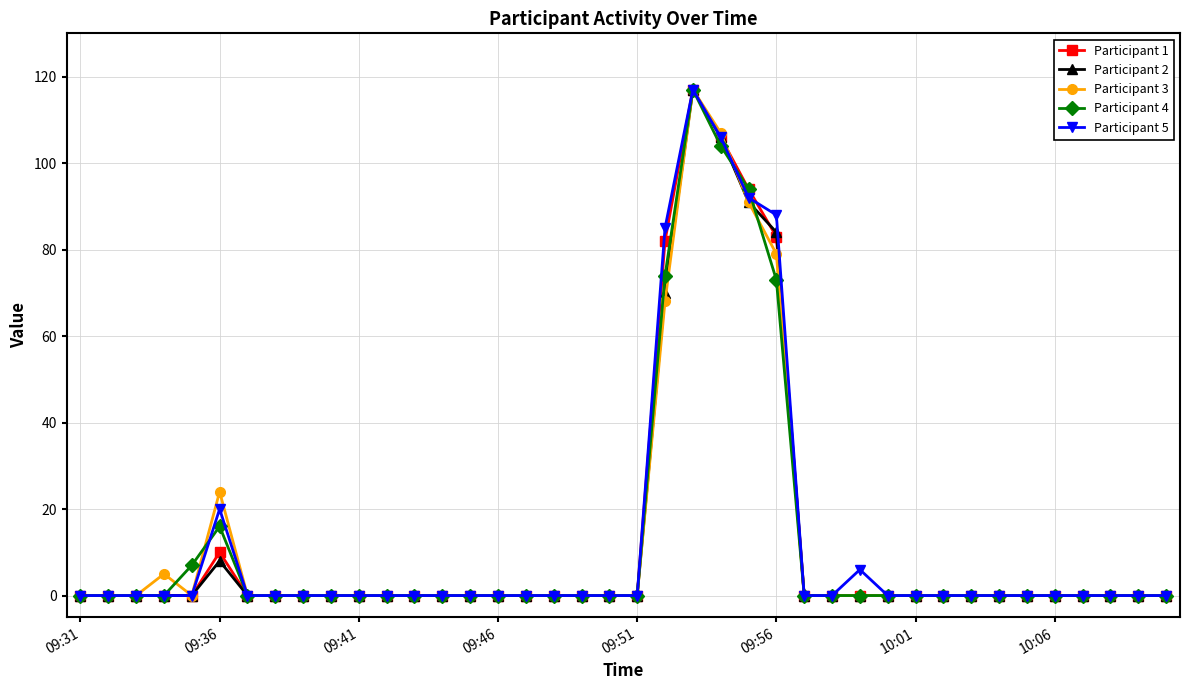

At how many categories does at least one series exceed 97?

2